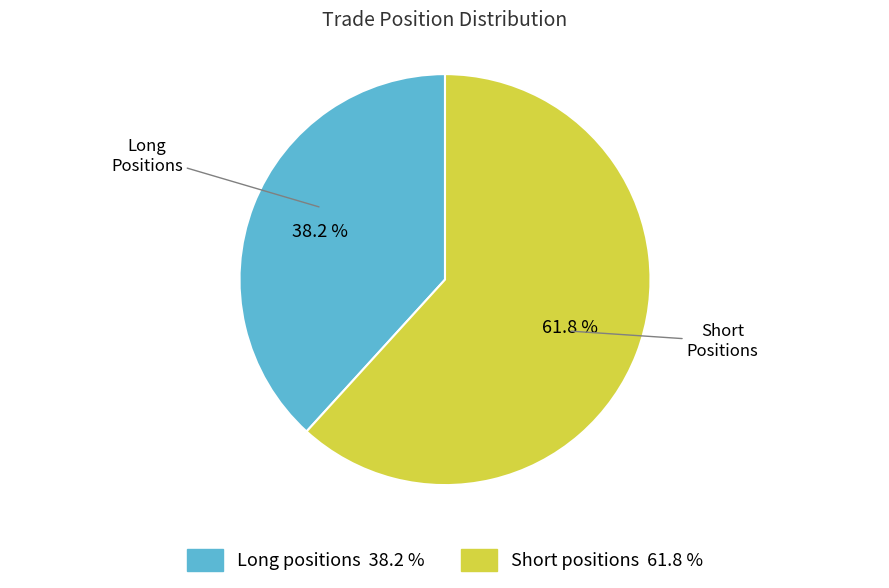

Does any single category account for the majority?

Yes